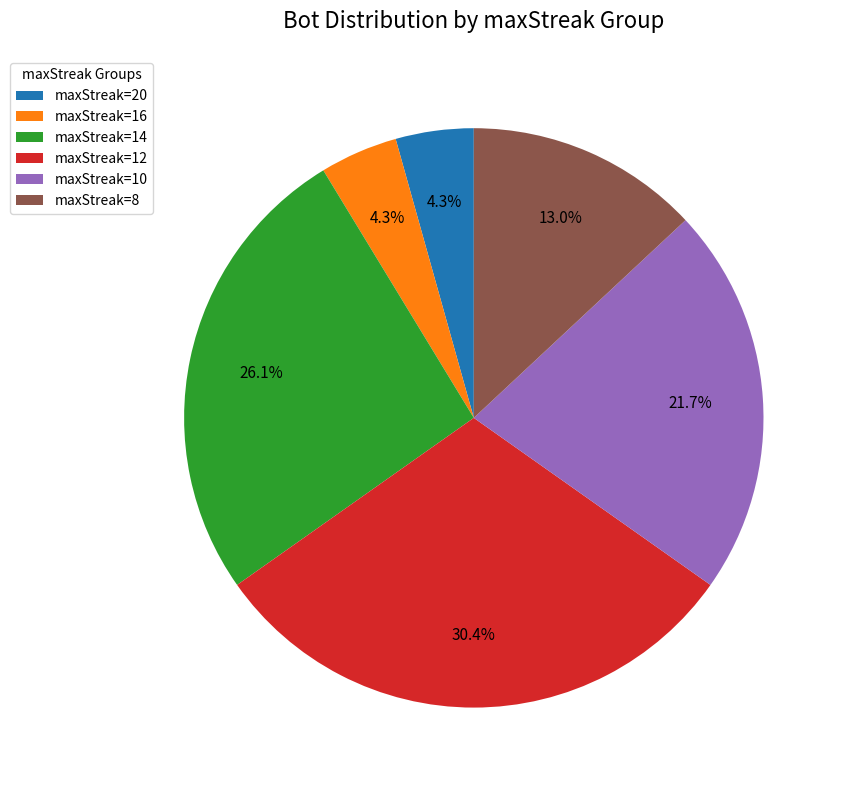

Is there any slice that represents more than half of the pie?

No